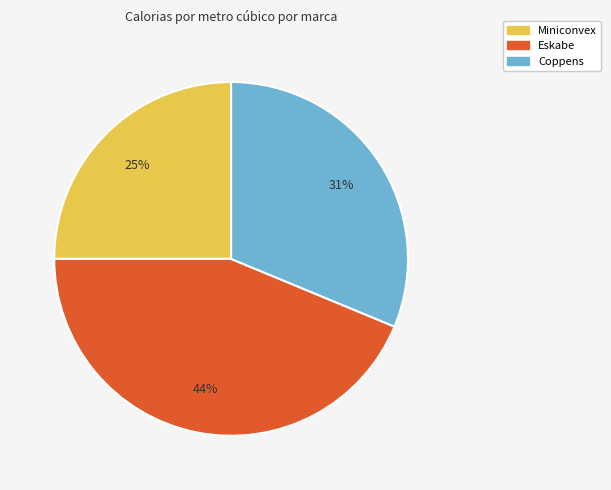

Does Eskabe represent more than half of the total?

No